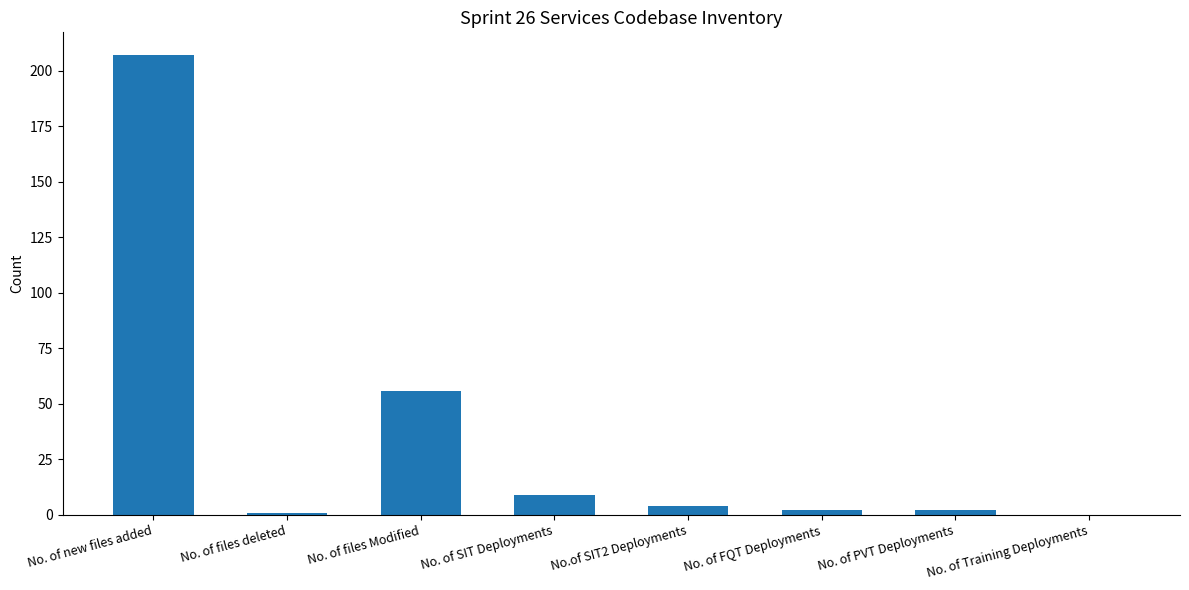

Reading right to left, list all the values displayed in this chart.

No. of Training Deployments=0	No. of PVT Deployments=2	No. of FQT Deployments=2	No.of SIT2 Deployments=4	No. of SIT Deployments=9	No. of files Modified=56	No. of files deleted=1	No. of new files added=207